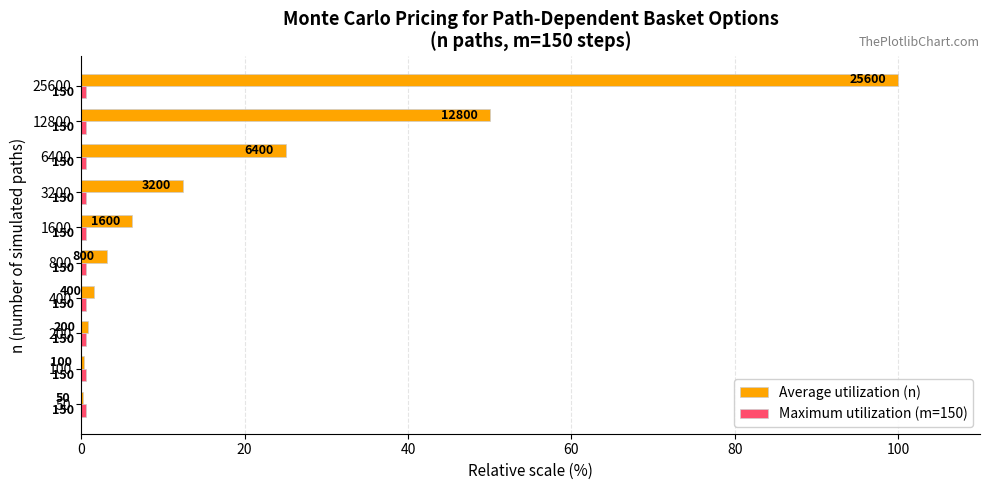

How many distinct data groups are displayed?

2